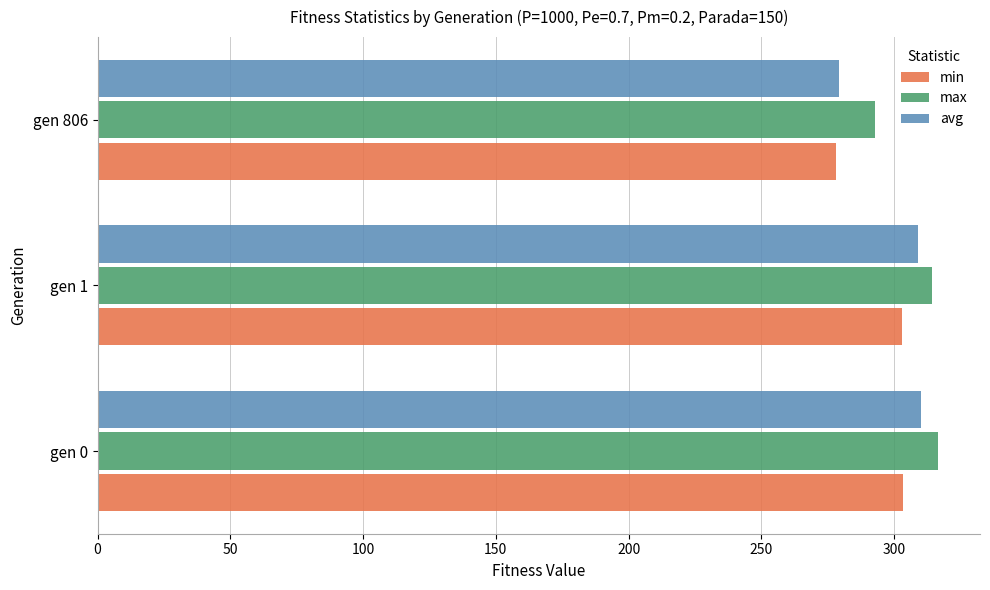

What is the smallest value displayed?

278.0